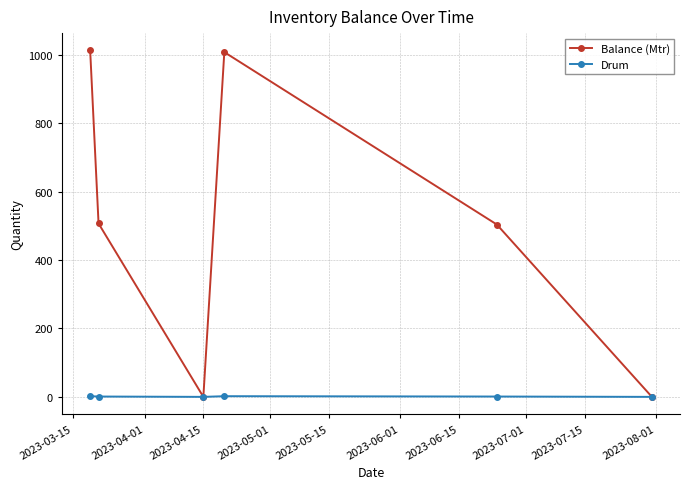

Rank the series by their maximum value, from highest to lowest.

Balance (Mtr), Drum